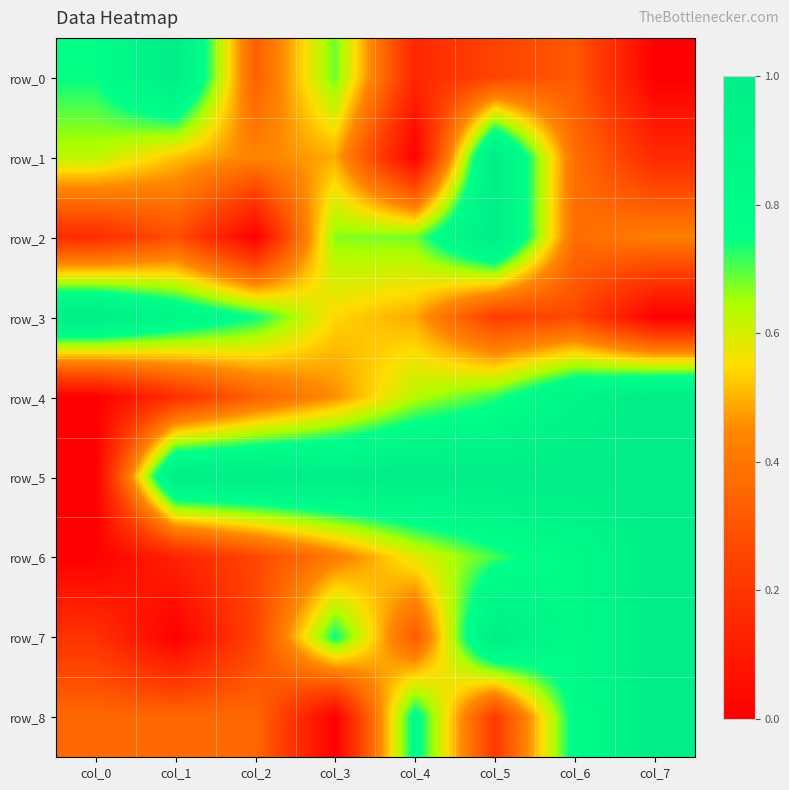

True or false: row_0 has a value of 0.2 at col_4.

False